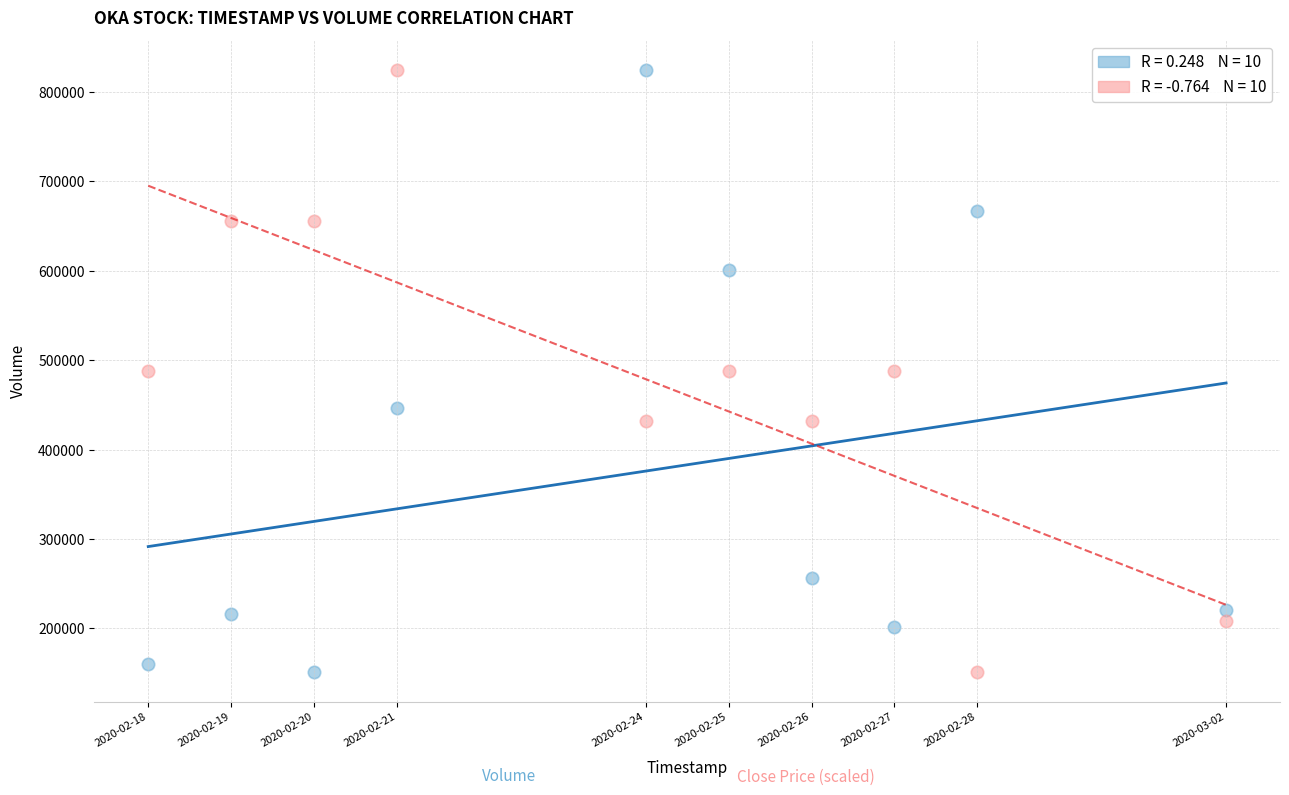

Across all data points, what is the range of X values (max minus min)?

1123200.0